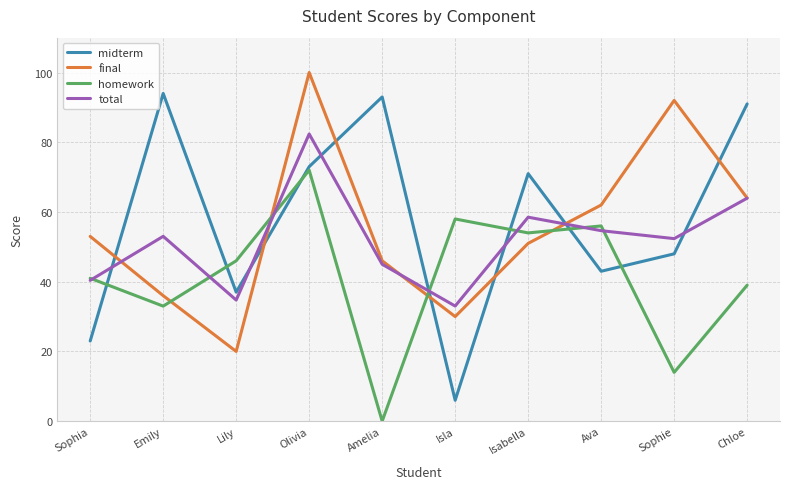

The value of final at Emily is 57.2. True or false?

False